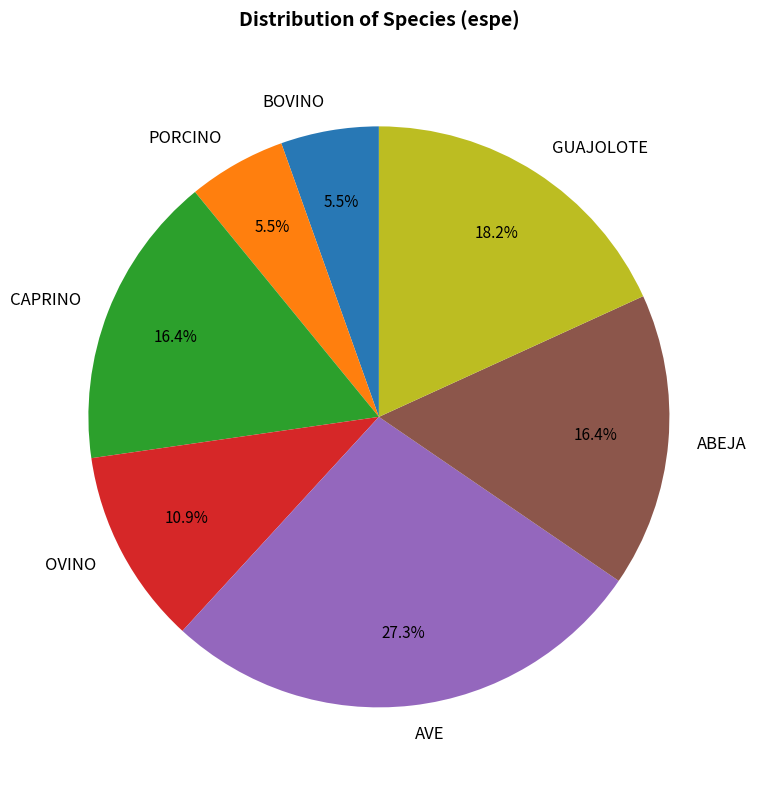

Between OVINO and PORCINO, which is larger?

OVINO